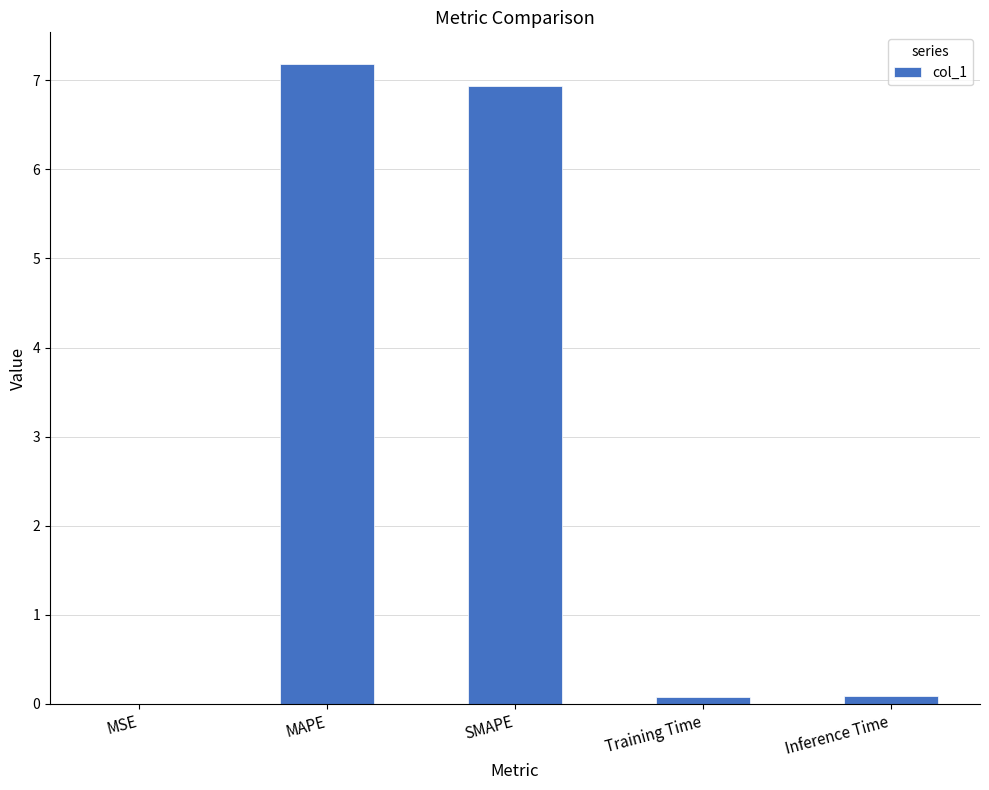

The value at MAPE is 7.2. True or false?

True